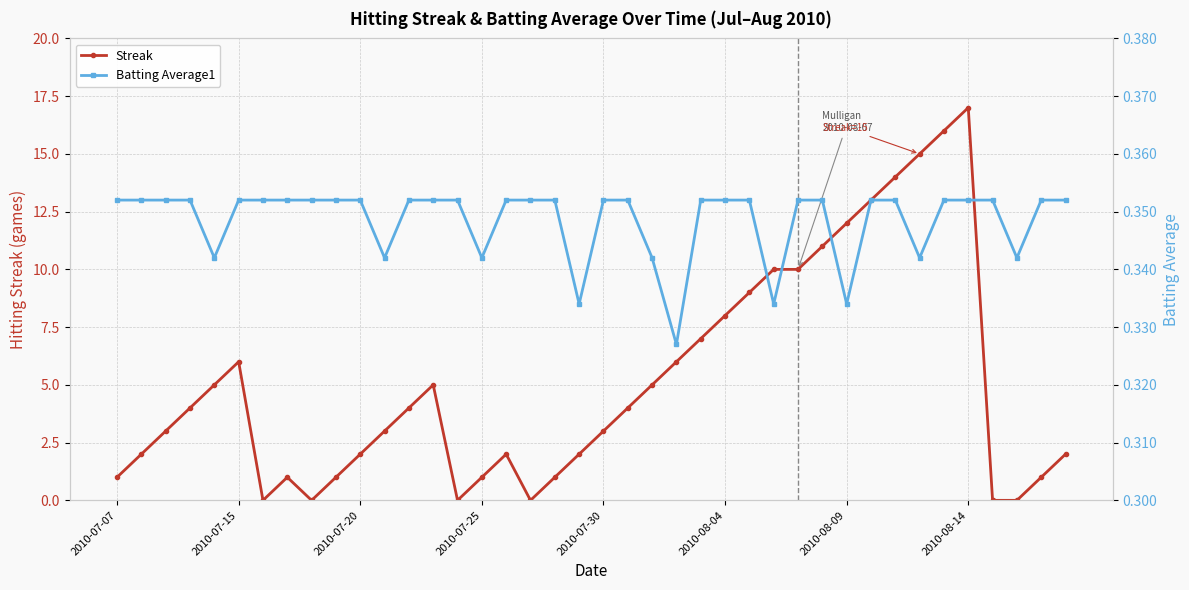

What are all the series names shown in the legend?

Streak, Batting Average1